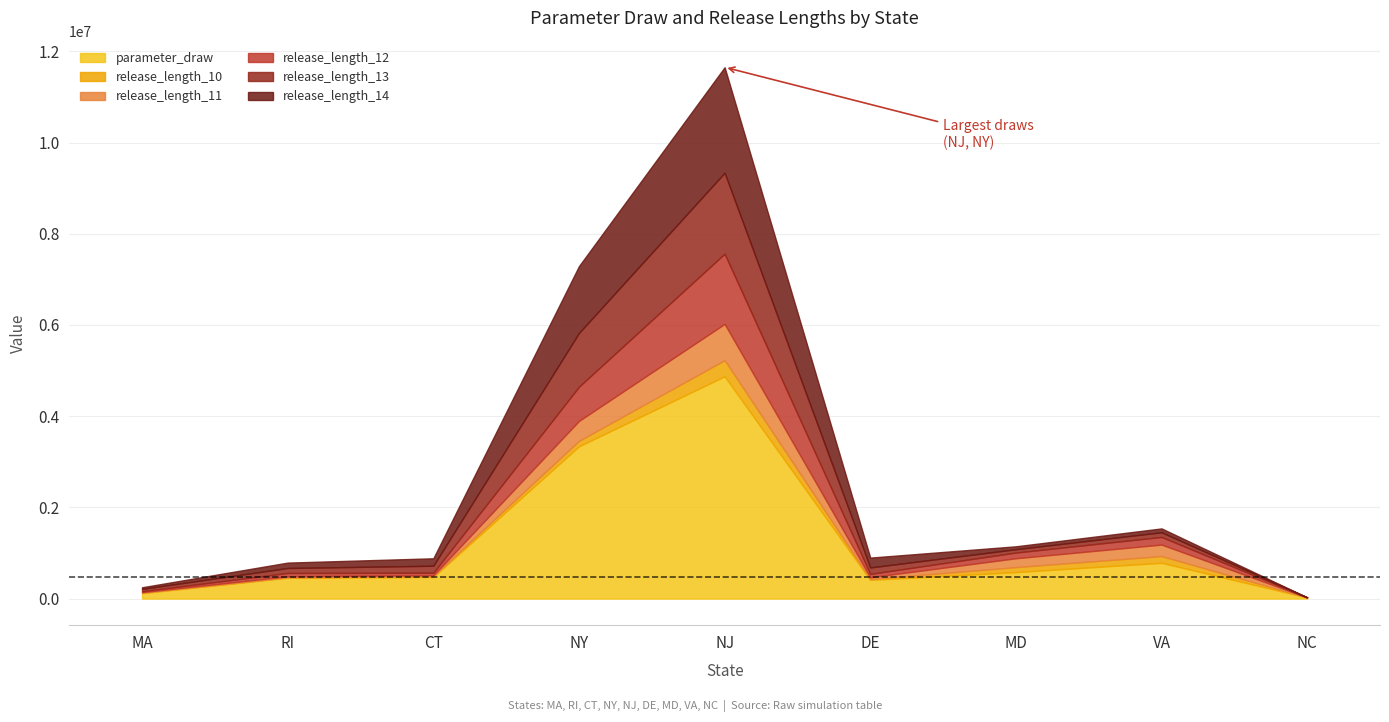

Which series has the largest total across all categories?

parameter_draw